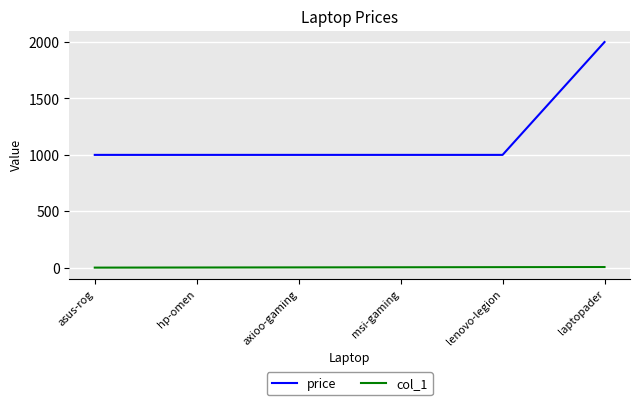

True or false: col_1 and price intersect in this chart.

False